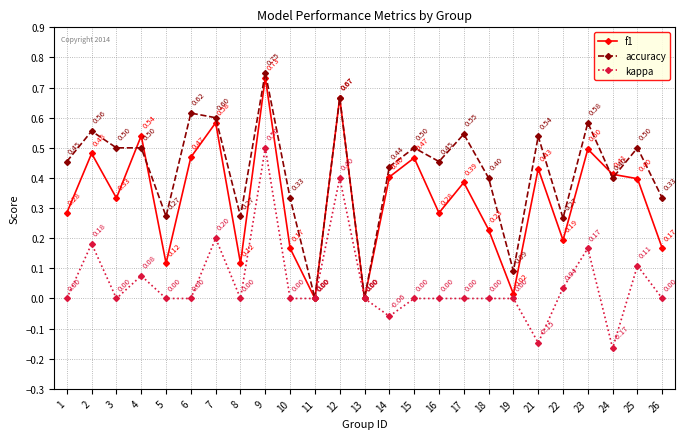

True or false: accuracy has more than 0 interior local peaks.

True